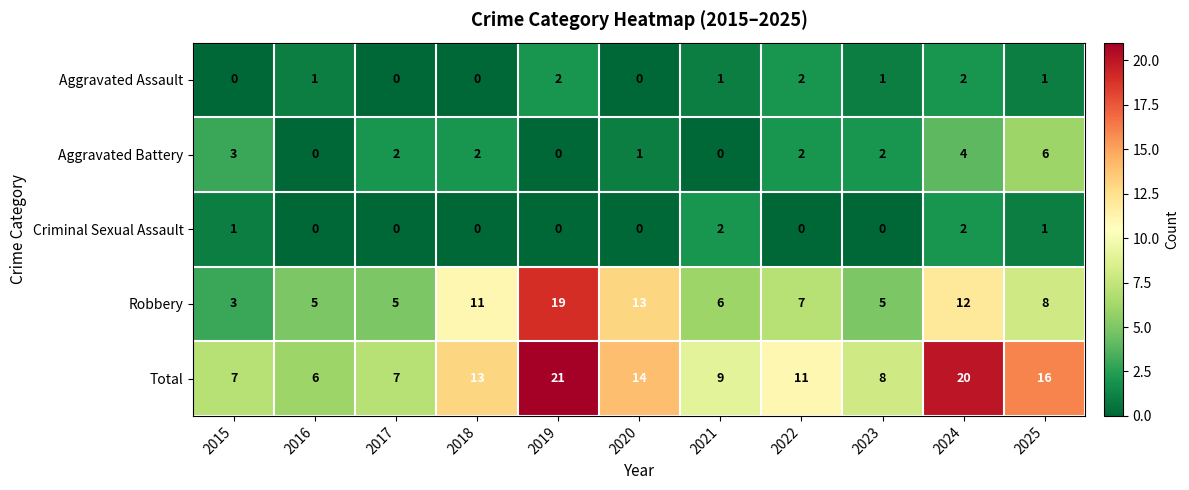

What is the sum of all Robbery values?

94